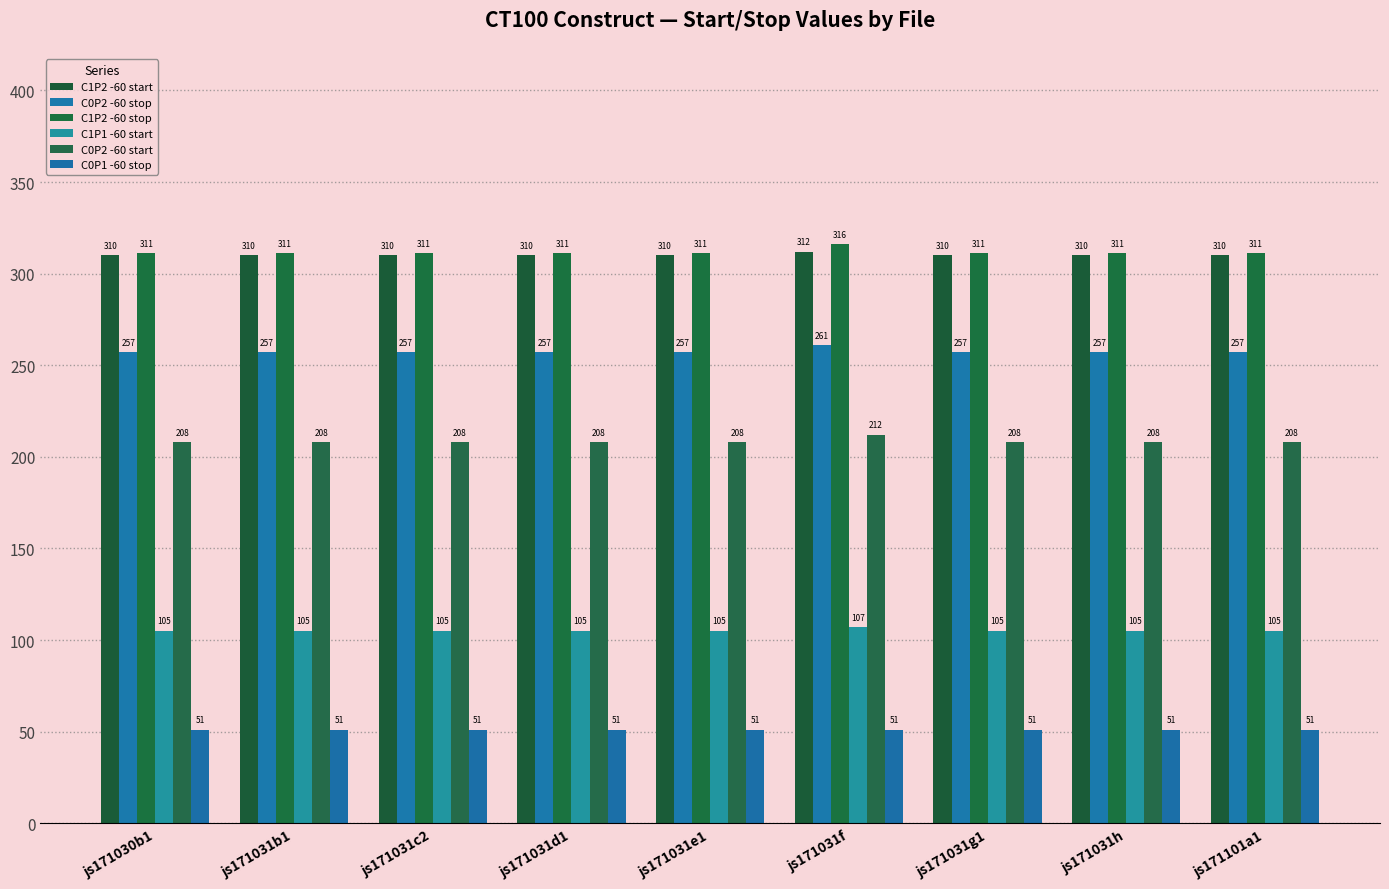

True or false: C0P1 -60 stop has a value of 79 at js171031d1.

False